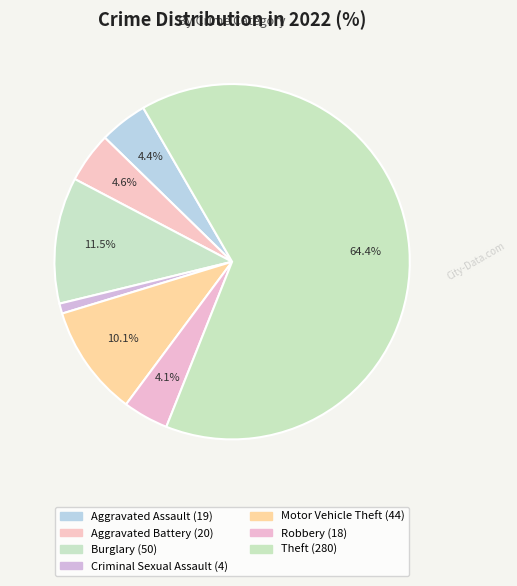

What is the largest slice in the pie chart?

Theft